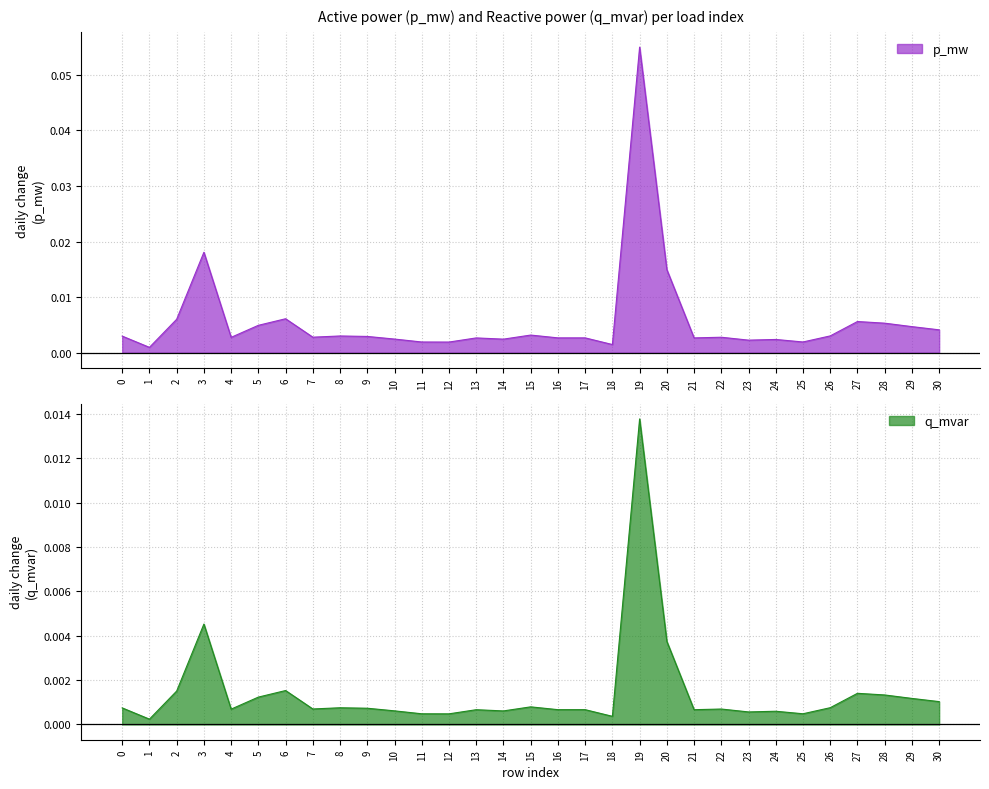

At which label does p_mw reach its minimum?

1